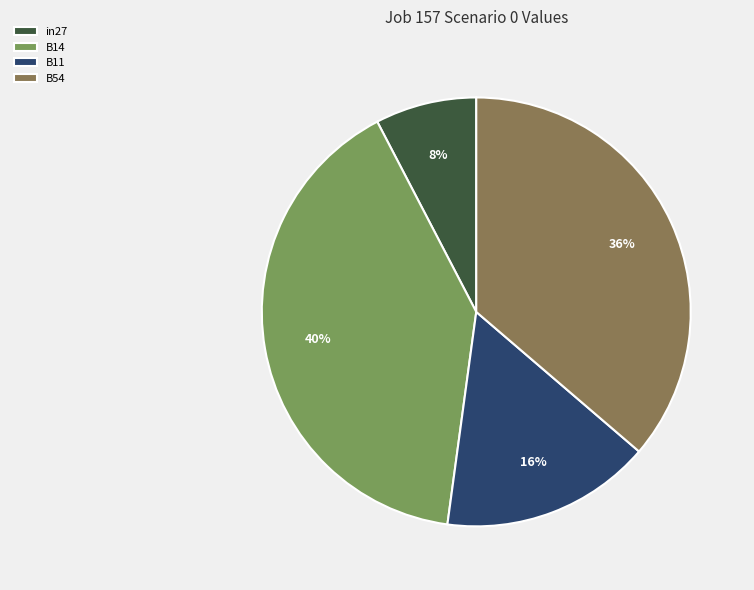

How many slices are in this pie chart?

4